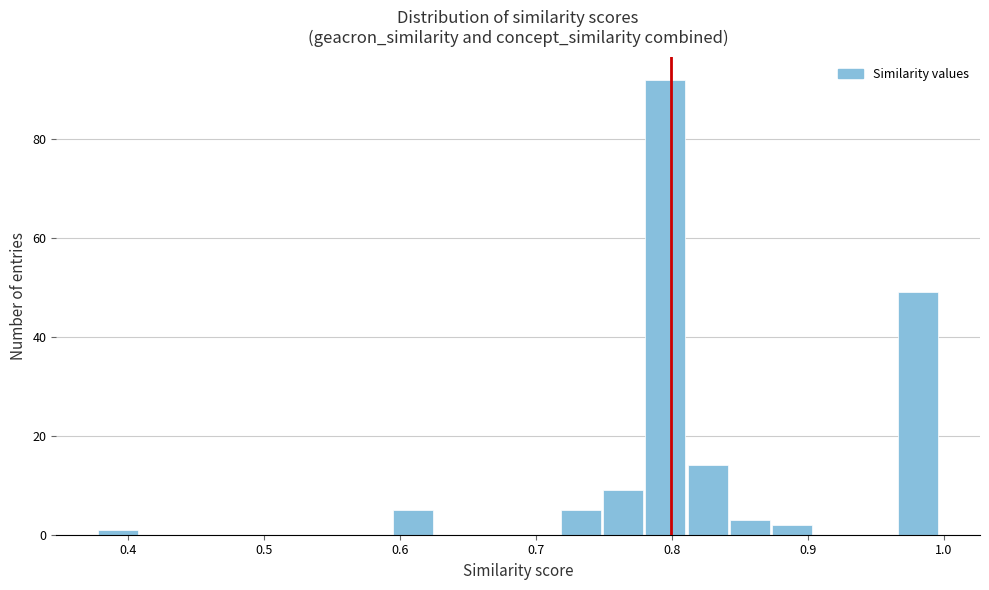

Read against the x-axis, roughly where is the centre of the tallest bar?

0.80